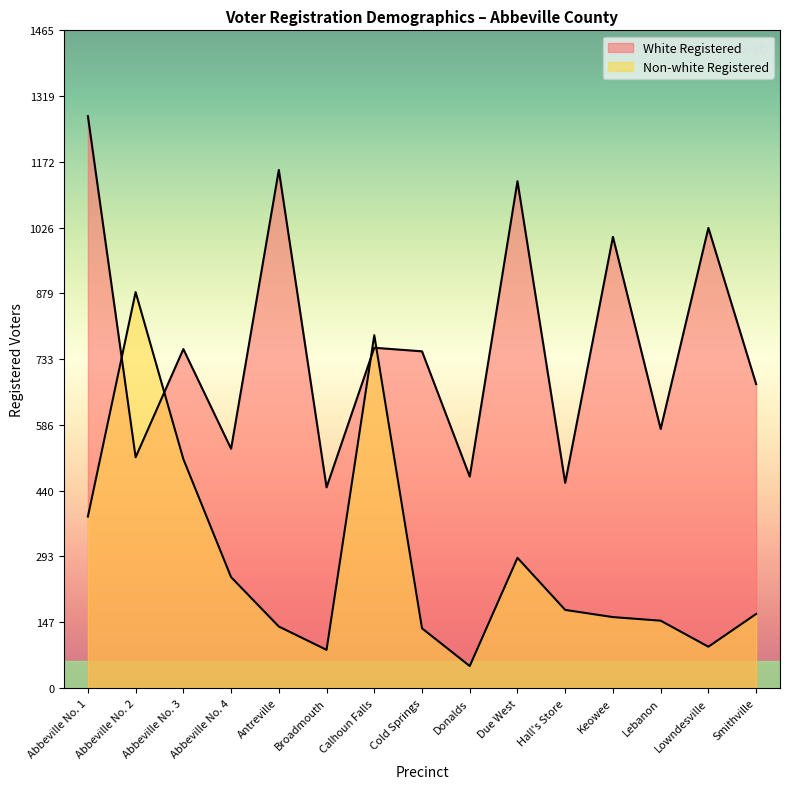

How many data points does each series have?

15